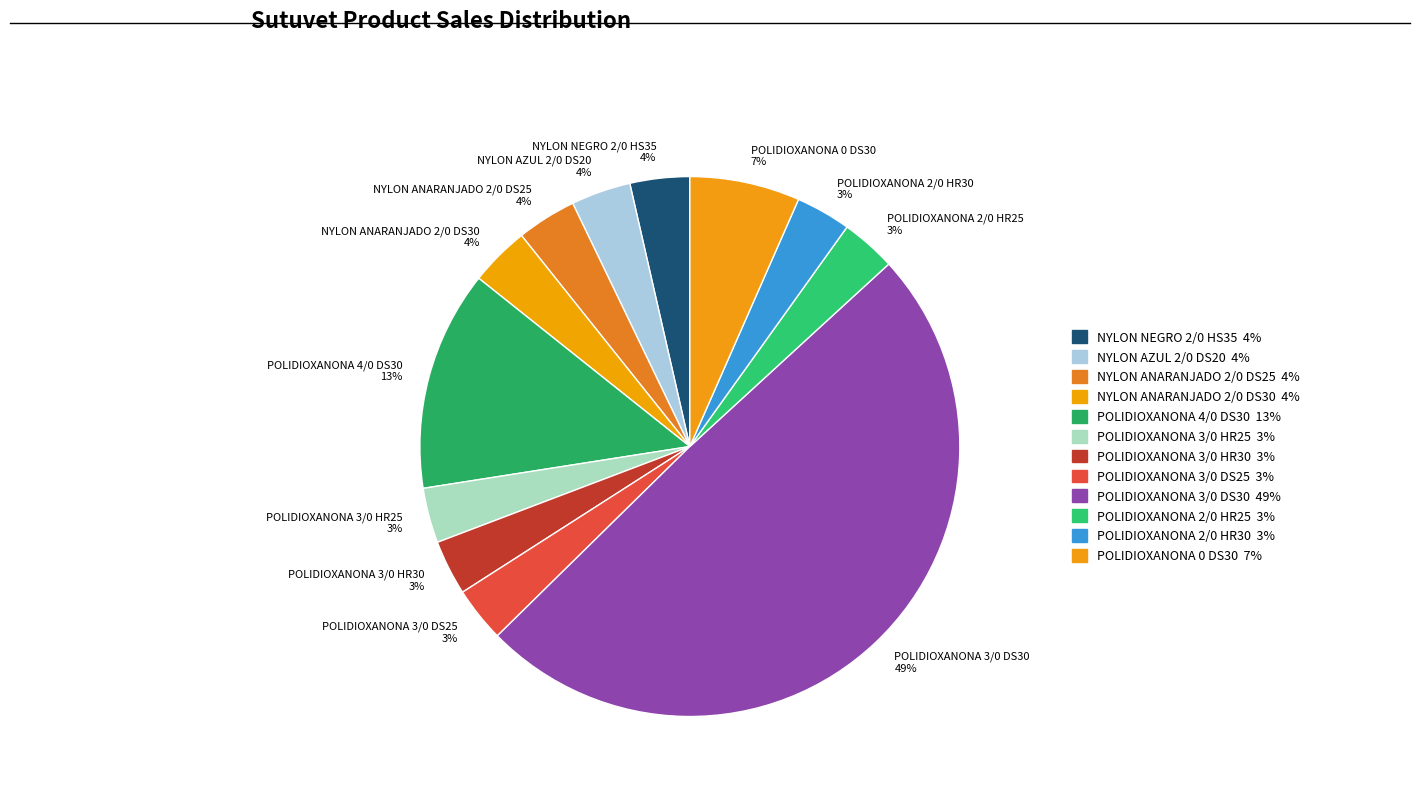

How many segments does this pie chart have?

12